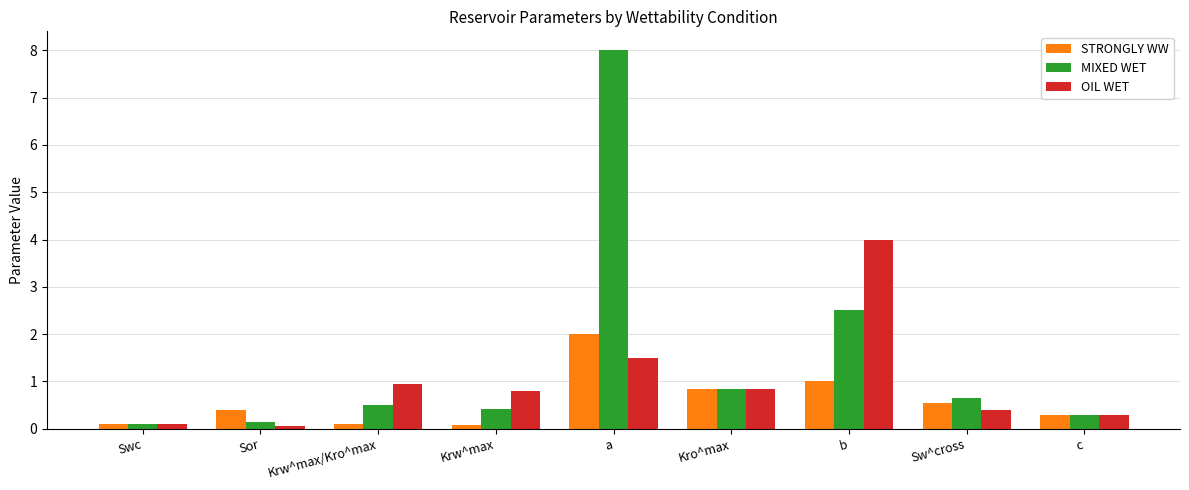

What is the maximum value for MIXED WET?

8.0